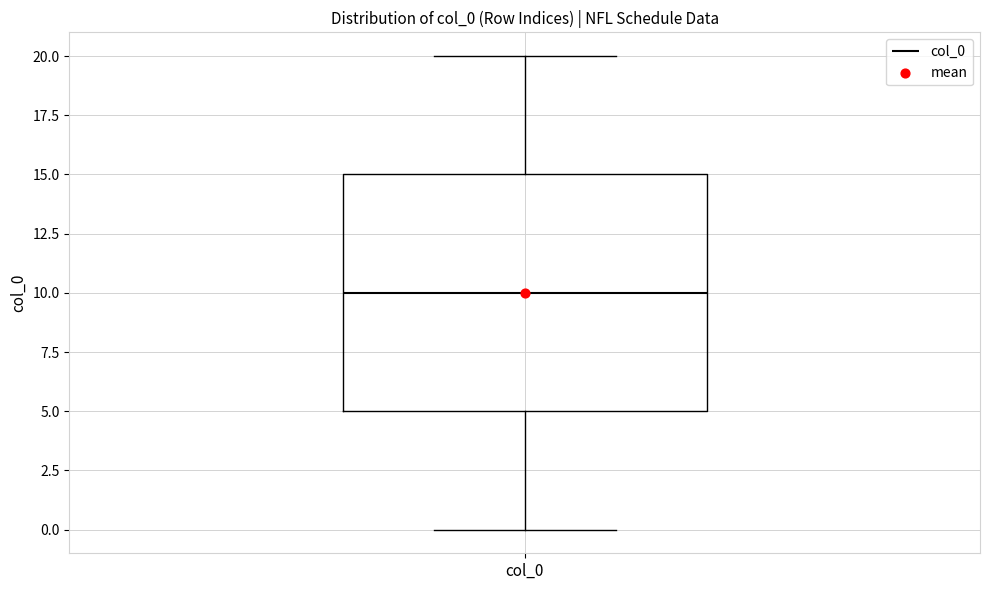

Read this box plot against the y-axis: the position of the median line, the range covered by the box, and the ends of both whiskers. The values are not printed on the chart, so give them approximately, as read against the axis.

median 10, box 5 to 15, whiskers 0 to 20